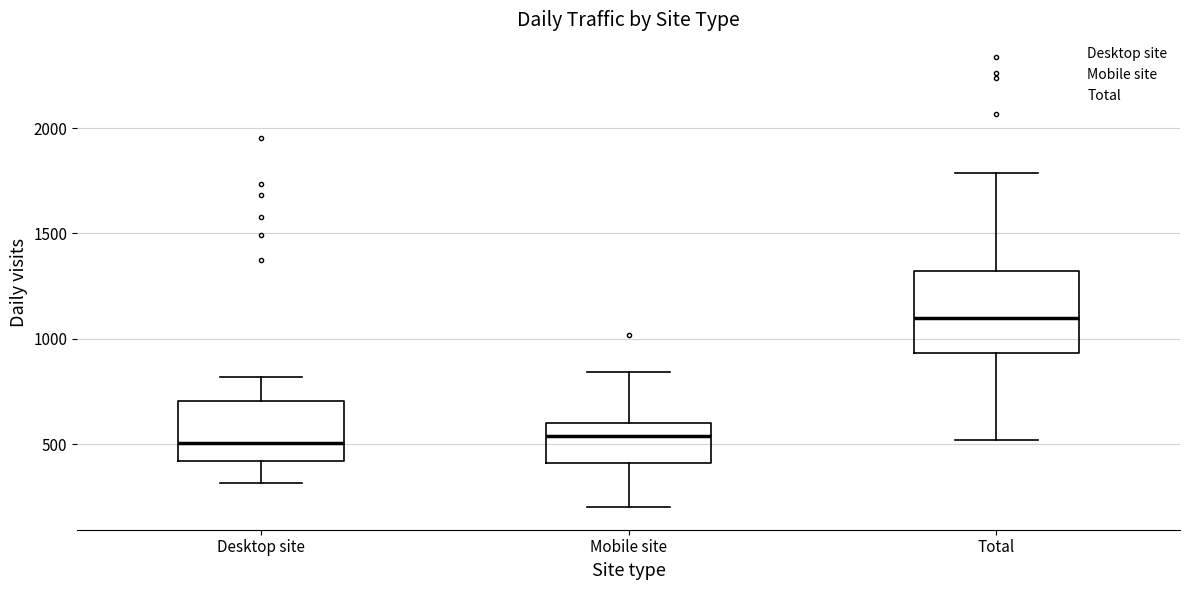

Which box is the tallest, from its lower edge to its upper edge?

Total